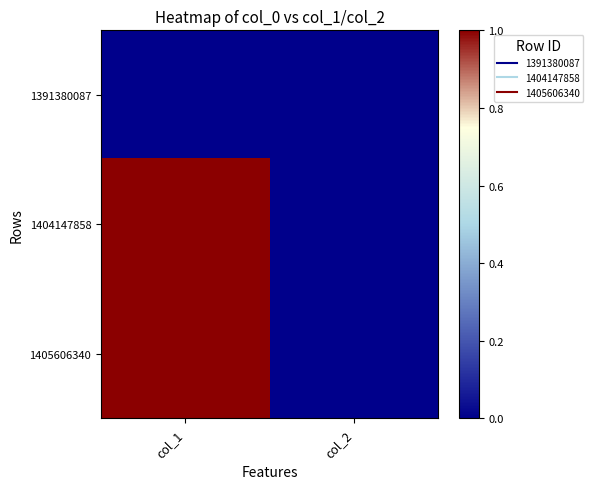

Reading left to right, list all the values displayed in this chart.

1391380087: col_1=0	col_2=0
1404147858: col_1=1	col_2=0
1405606340: col_1=1	col_2=0